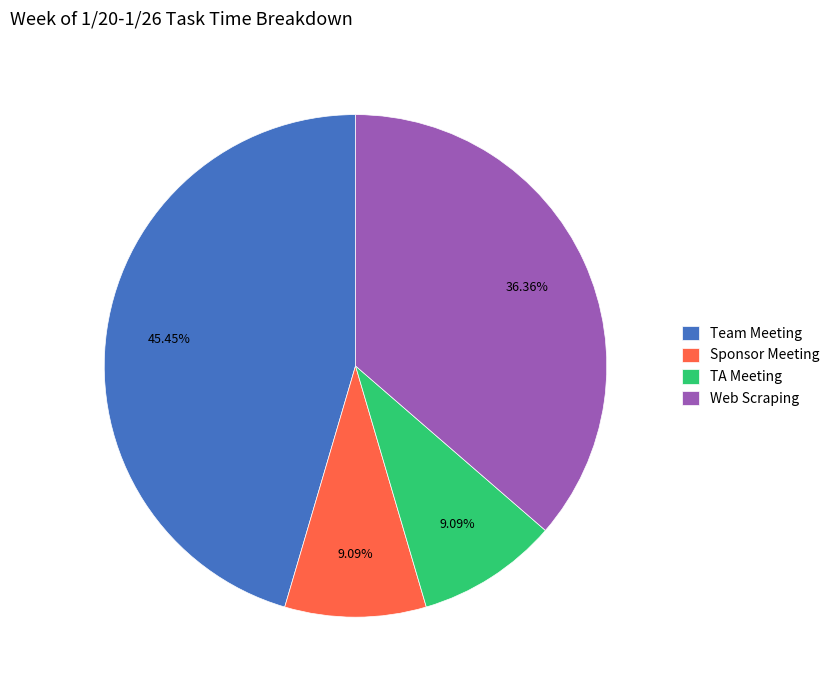

To the nearest percent, what percentage of the pie is Team Meeting?

45%